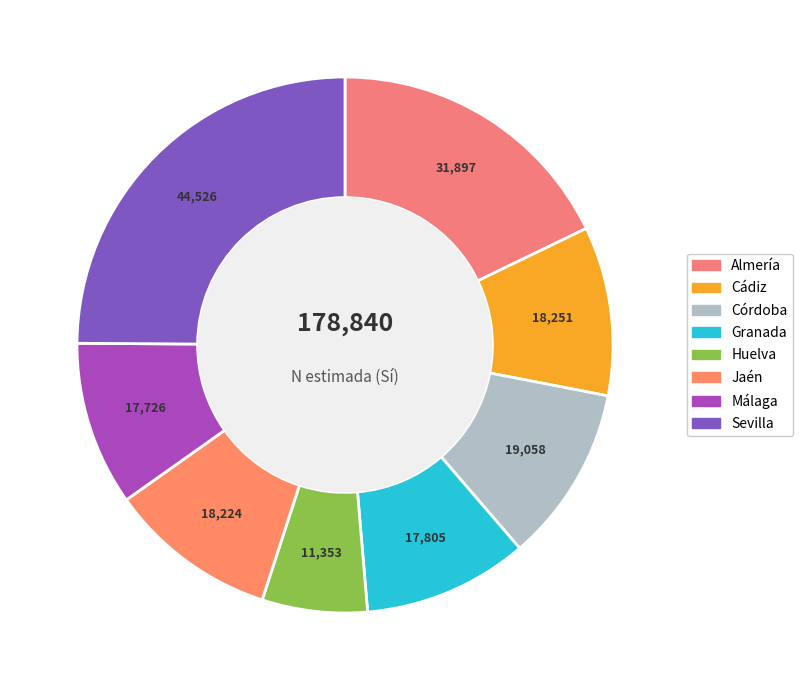

Approximately how many times larger is the value at Jaén compared to Sevilla?

0.4